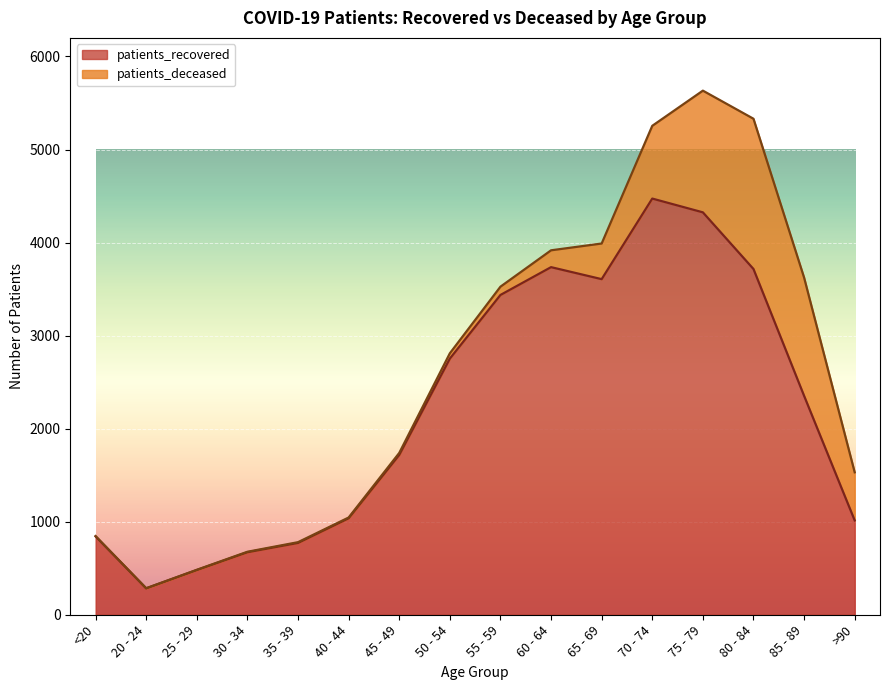

Reading right to left, what are all the values shown in this chart?

>90=1014	85 - 89=2353	80 - 84=3716	75 - 79=4325	70 - 74=4473	65 - 69=3607	60 - 64=3736	55 - 59=3437	50 - 54=2753	45 - 49=1718	40 - 44=1037	35 - 39=772	30 - 34=672	25 - 29=481	20 - 24=284	<20=842